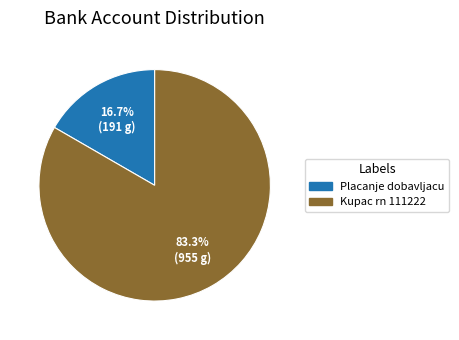

How many slices are in this pie chart?

2